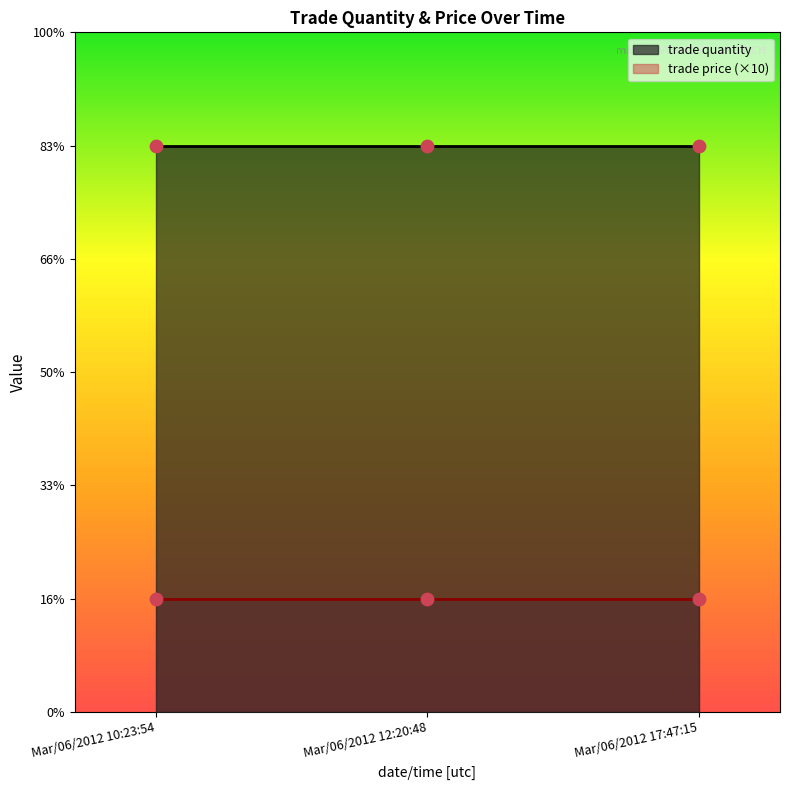

Which series reaches the maximum Y coordinate?

trade quantity